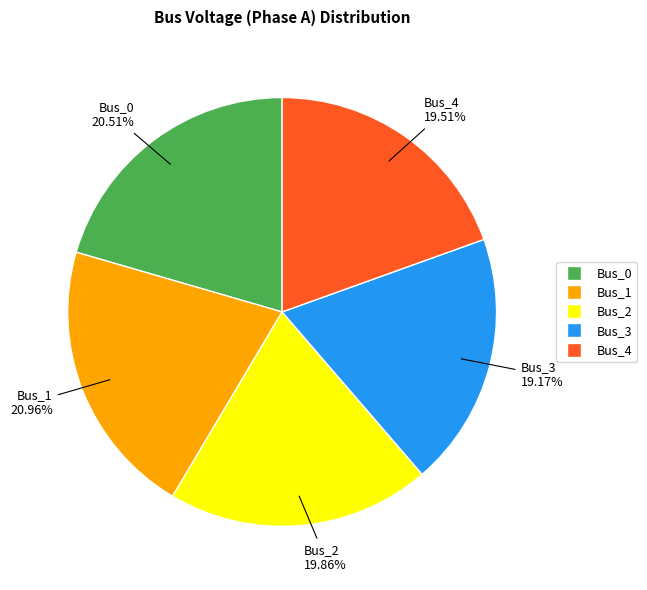

What is the ratio of the value at Bus_4 to the value at Bus_0?

1.0